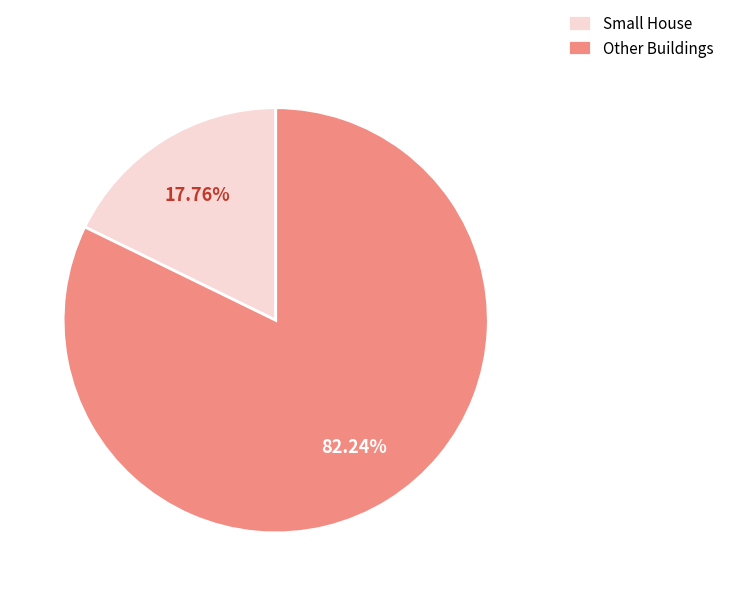

How many segments does this pie chart have?

2